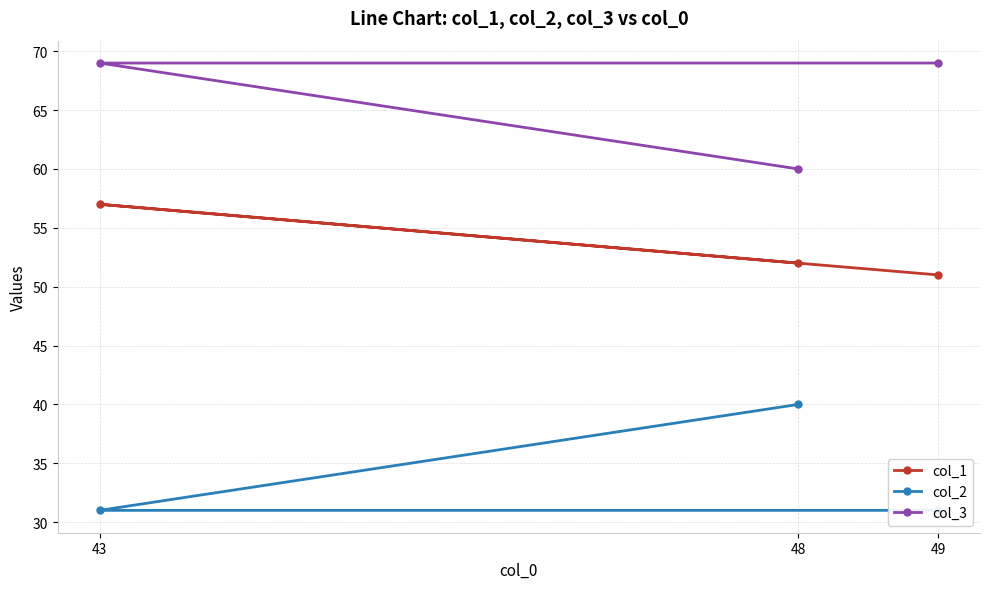

What position from the left is 49?

3